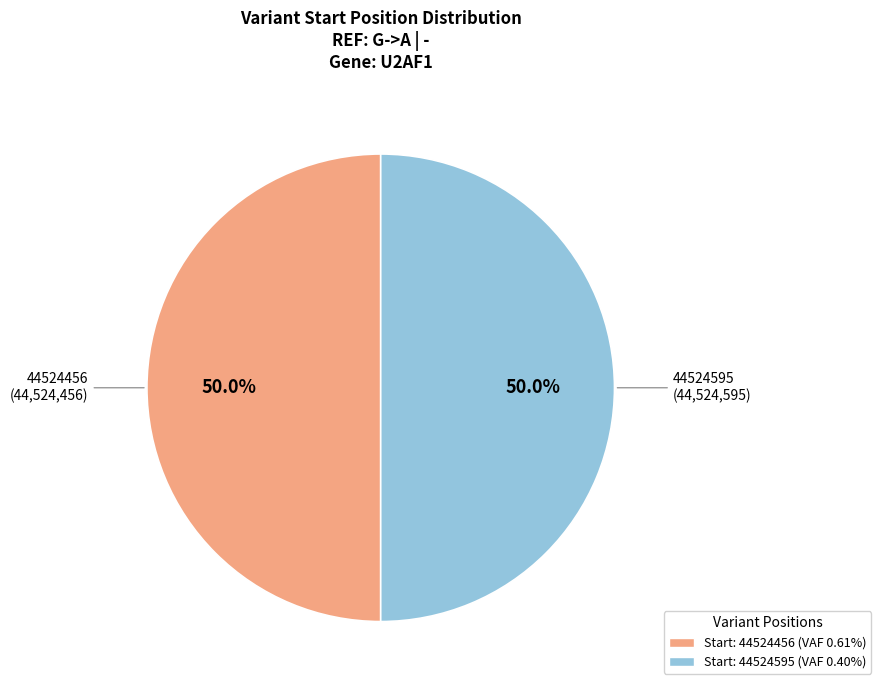

What percentage is NOT represented by Start: 44524595 (VAF 0.40%)?

50.0%